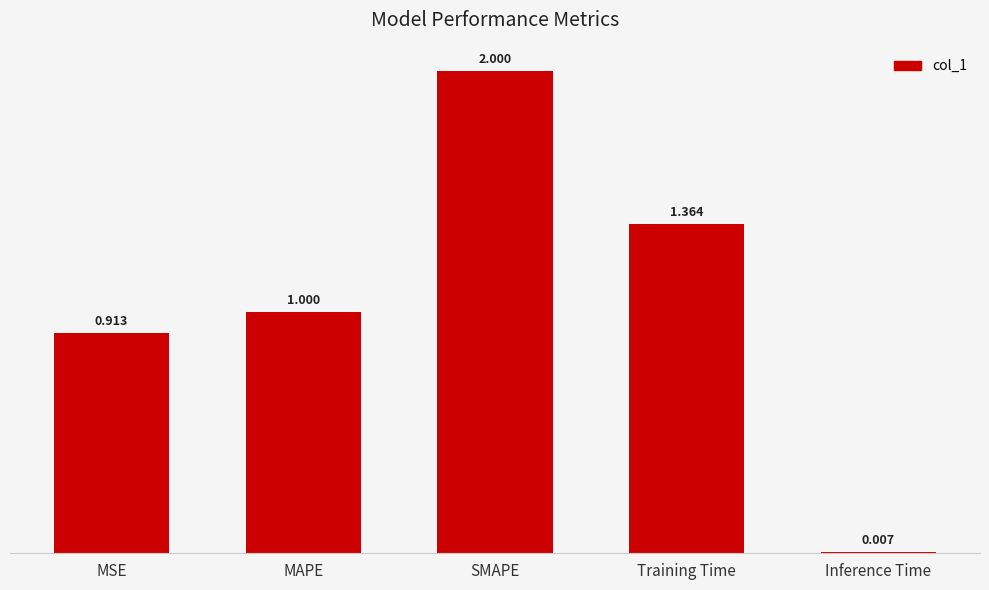

What is the average value?

1.1